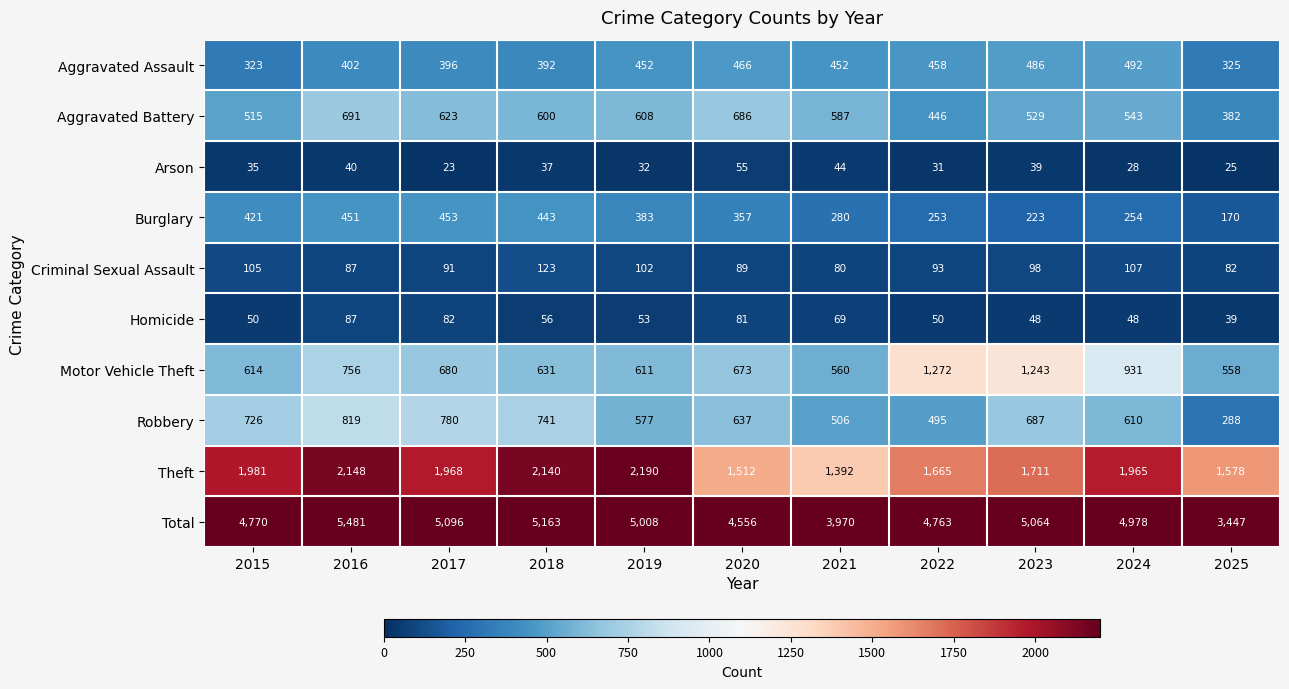

What is the average value of the Aggravated Assault series?

422